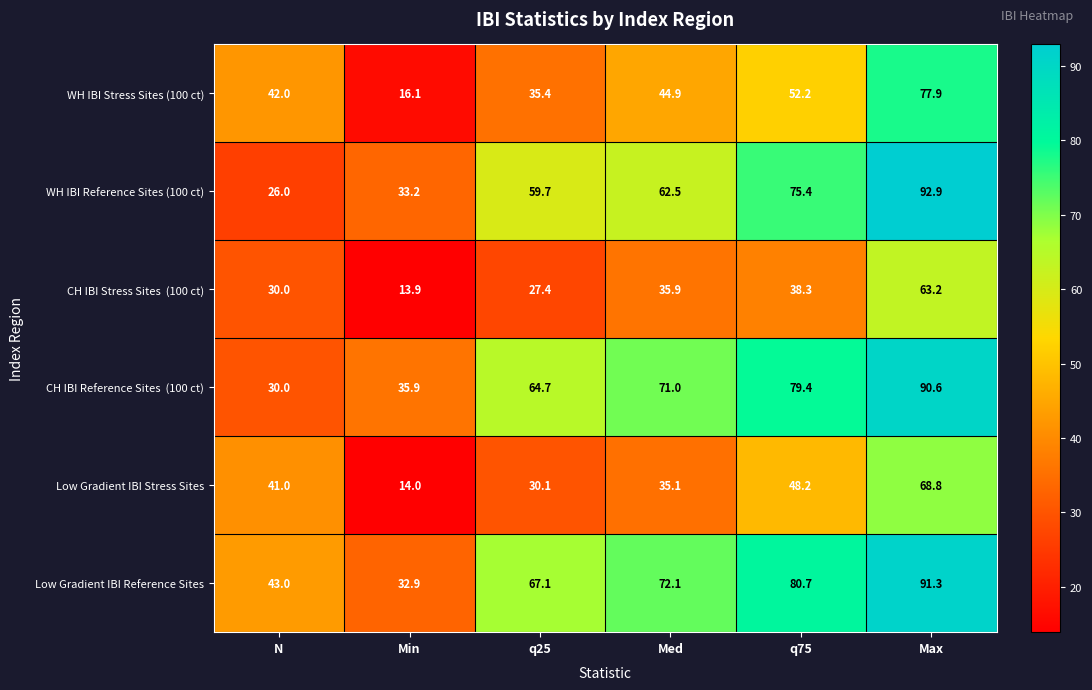

Is it true that Low Gradient IBI Stress Sites equals 19.0 at Min?

False